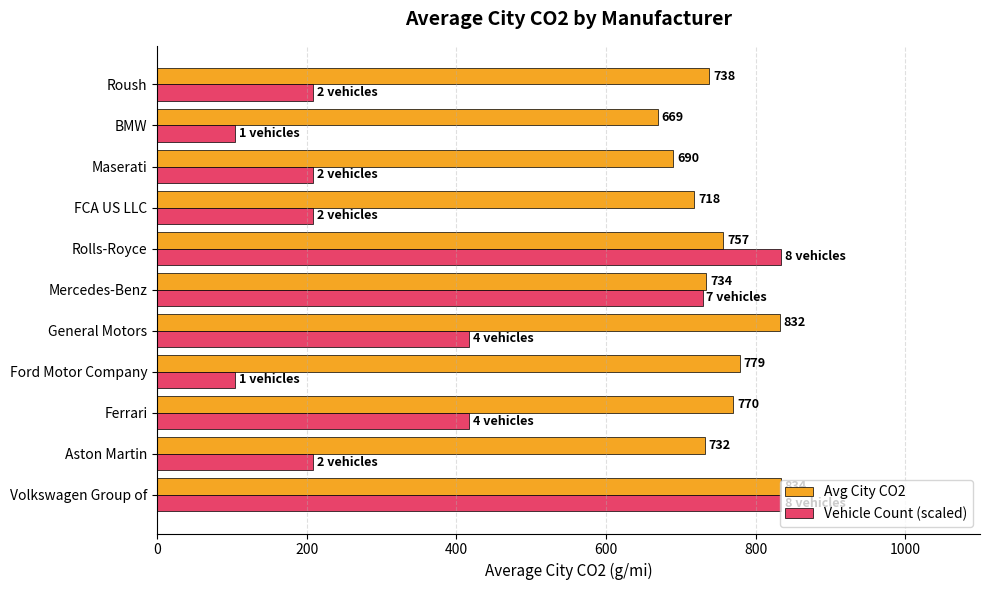

Count the Vehicle Count (scaled) values in the range 208 to 729.

7